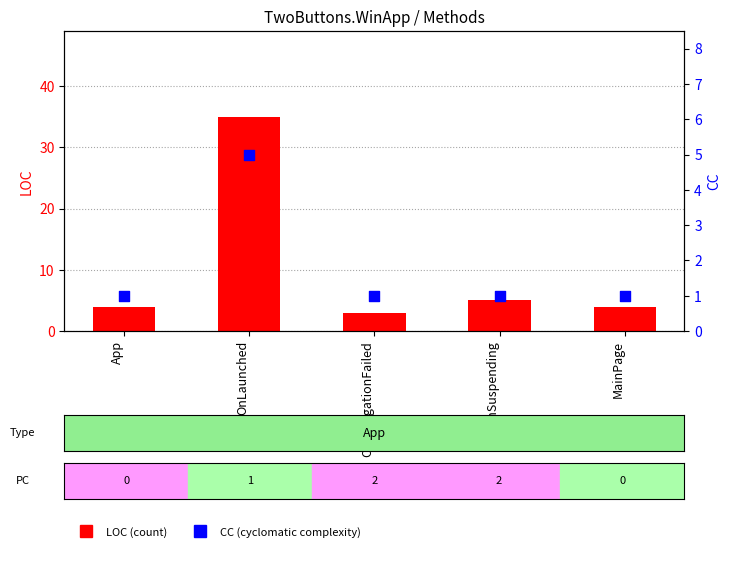

Which series has the widest spread of Y values?

LOC